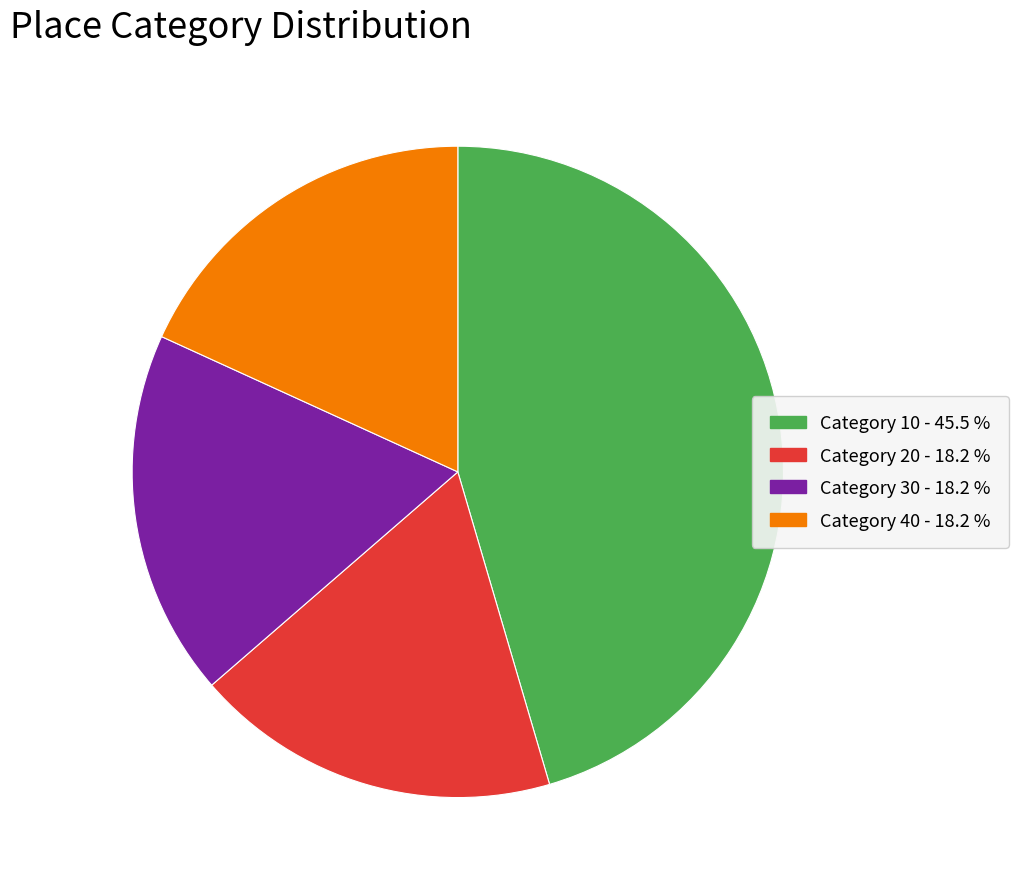

Does any single category account for the majority?

No